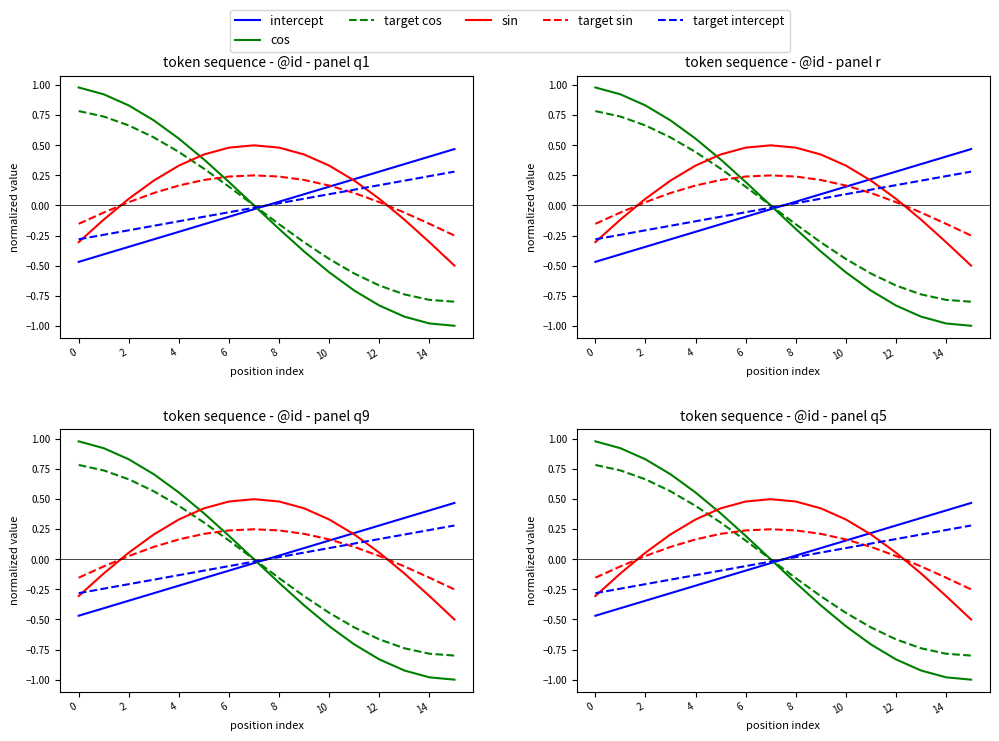

How many values in intercept are above zero?

8